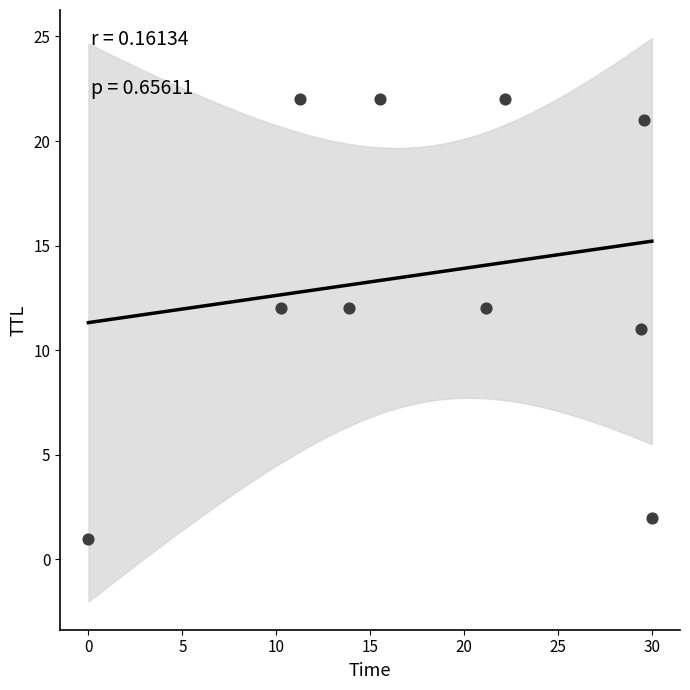

What is the range of Y values (max minus min)?

21